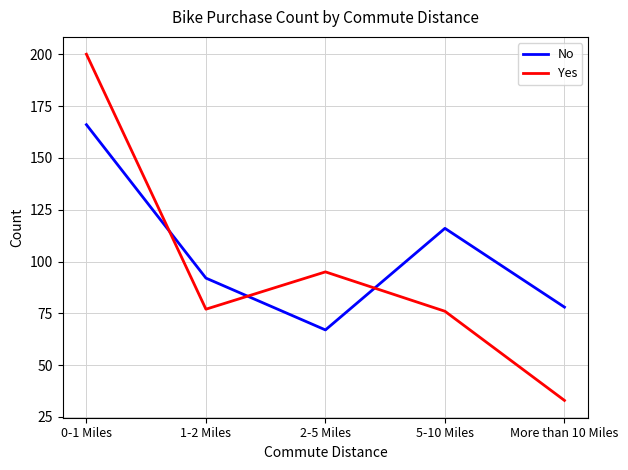

What value does the Yes series have at 0-1 Miles, to the nearest 50?

200